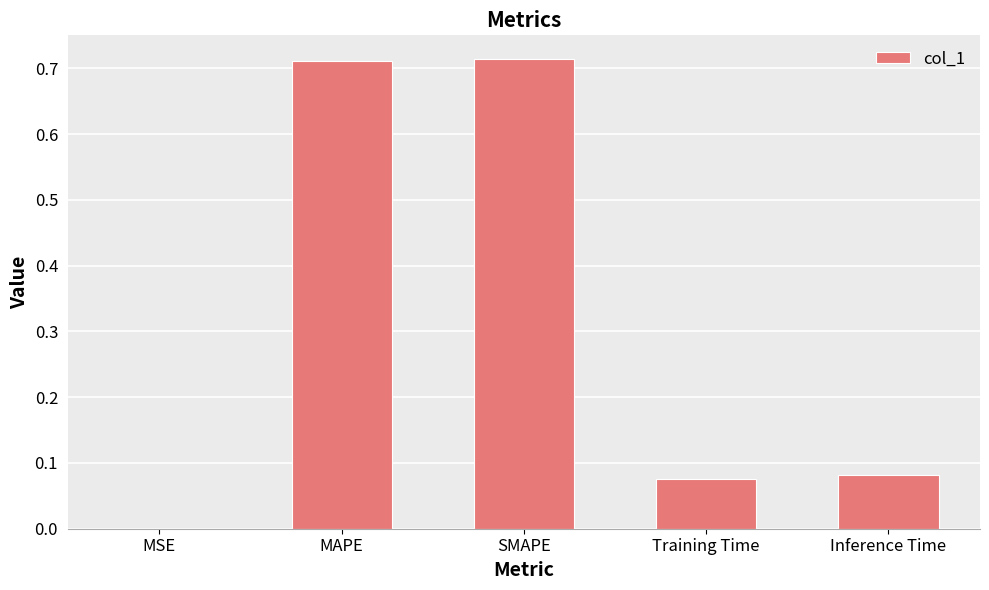

True or false: the data shows 0.0 at MSE.

True